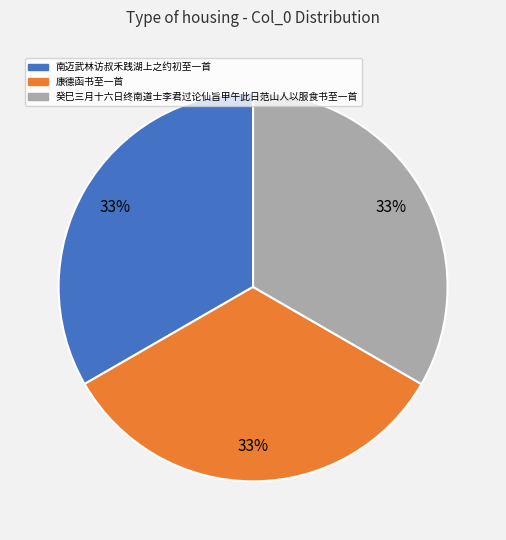

Do 癸巳三月十六日终南道士李君过论仙旨甲午此日范山人以服食书至一首 and 南迈武林访叔禾践湖上之约初至一首 together represent more than half of the pie?

Yes